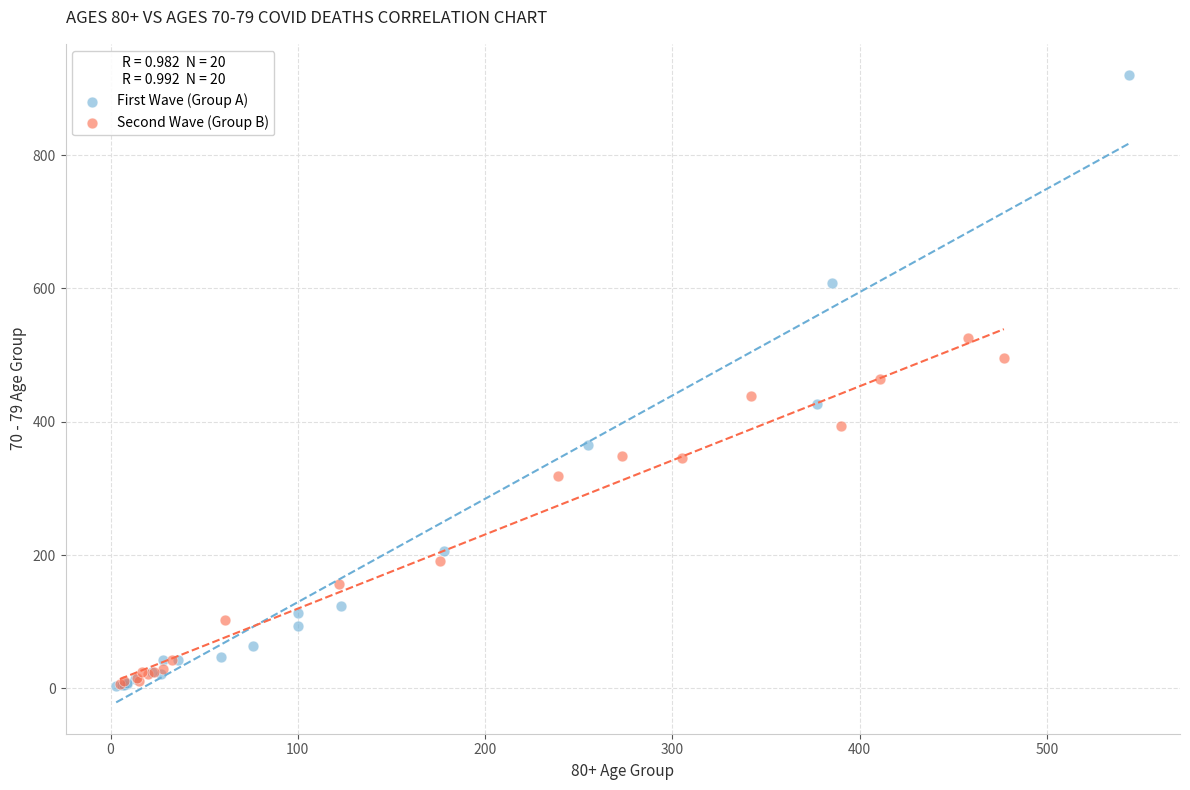

Which series has the widest spread of Y values?

First Wave (Group A)